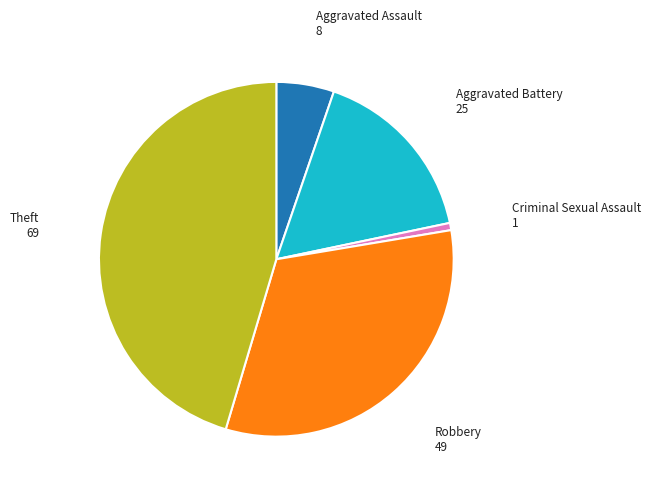

Is there a majority slice in this chart?

No